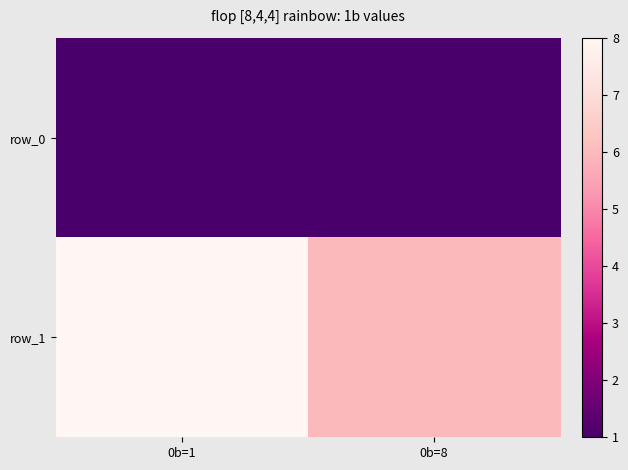

What is the sum of all row_0 values?

2